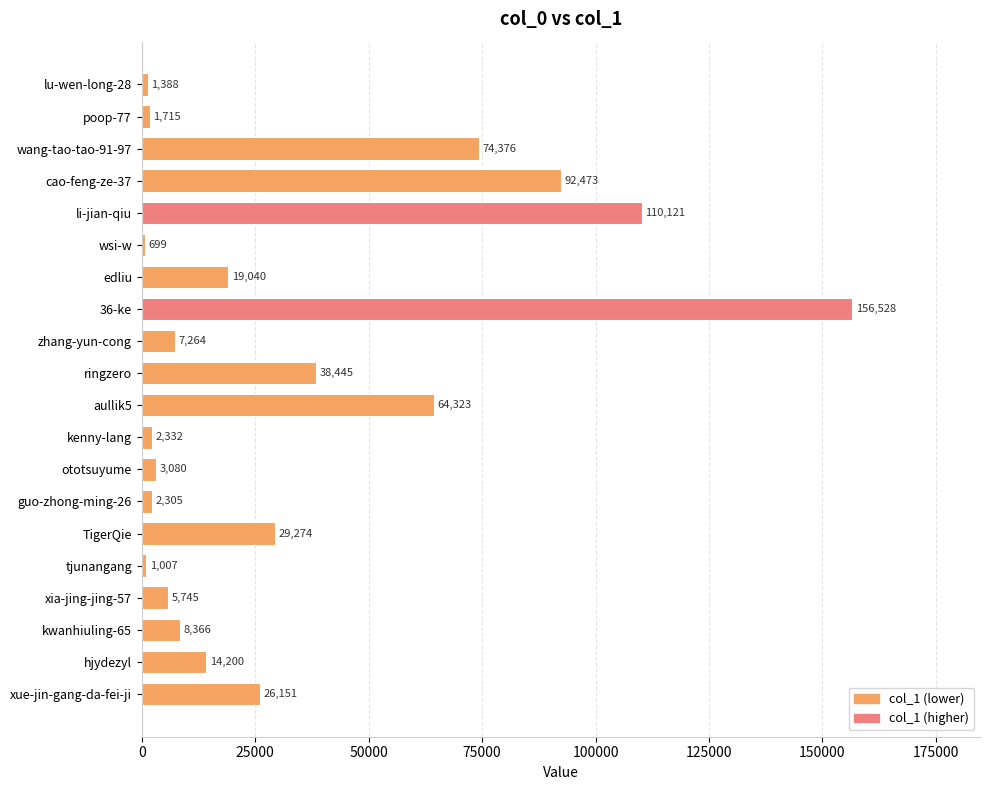

At which label is the value closest to 78613?

wang-tao-tao-91-97